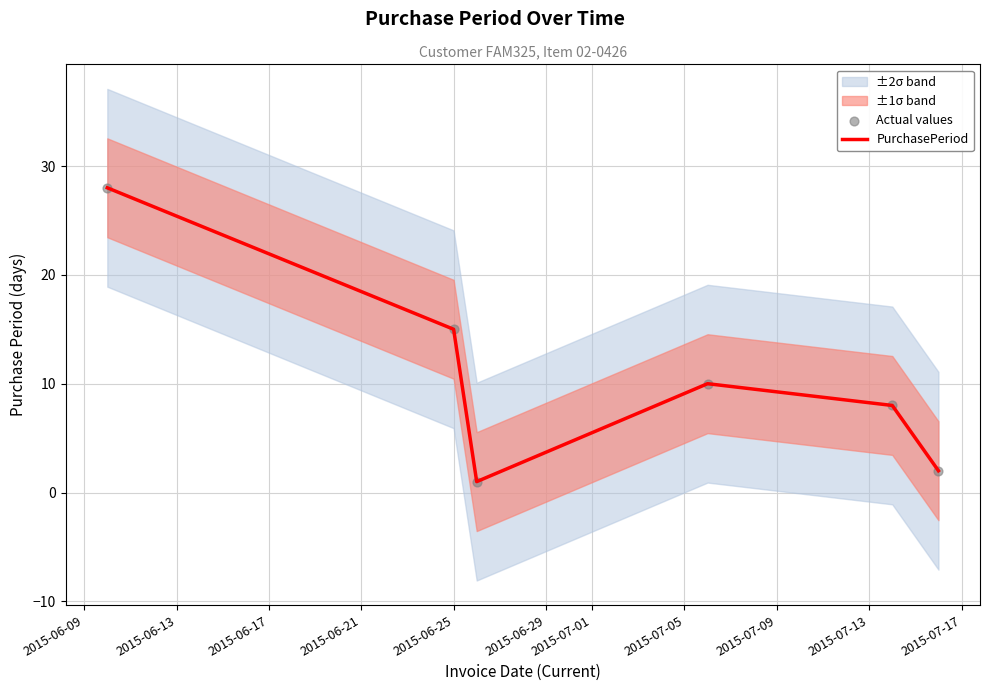

Which series contains the highest Y value?

PurchasePeriod